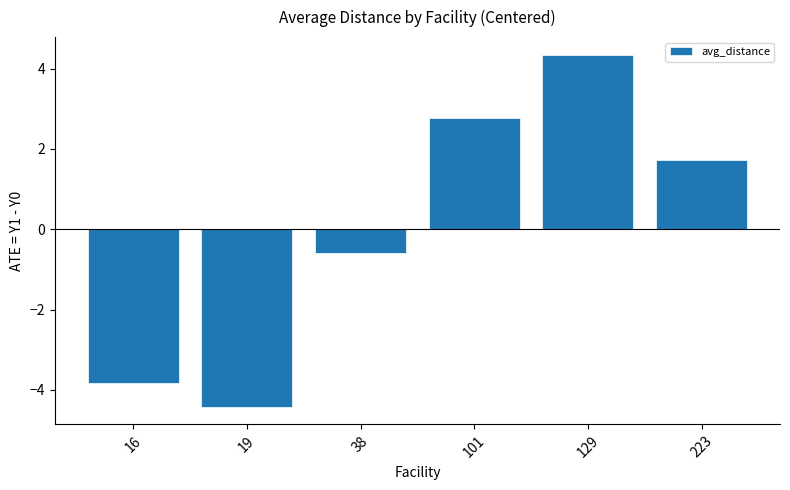

The chart shows a value of 1.7 at 223. True or false?

True